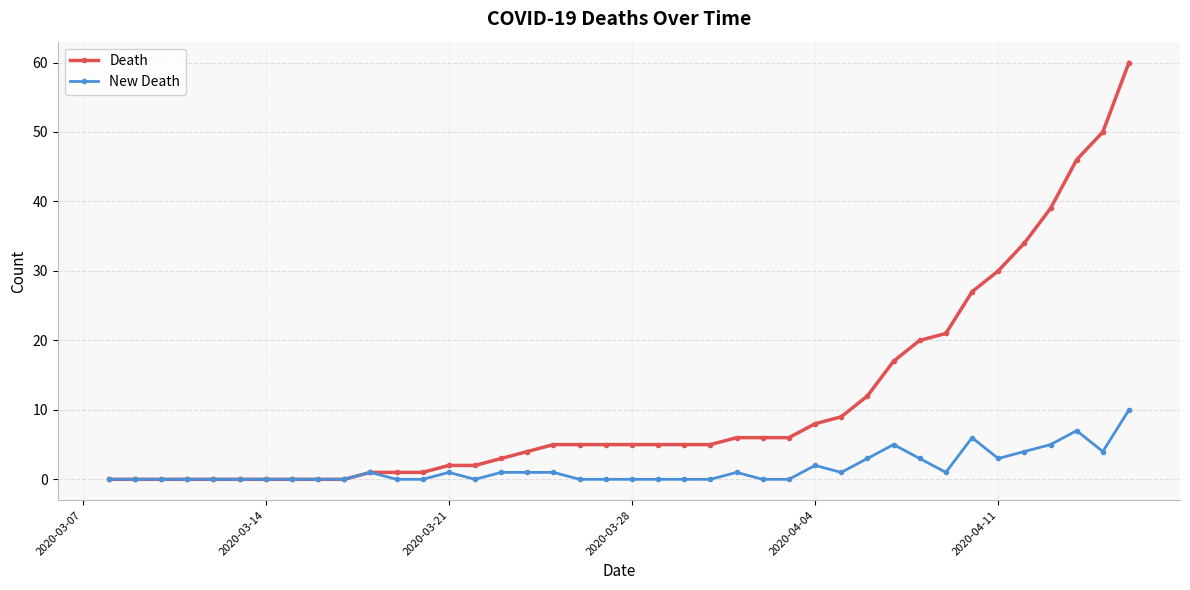

What is the maximum value shown in the chart?

60